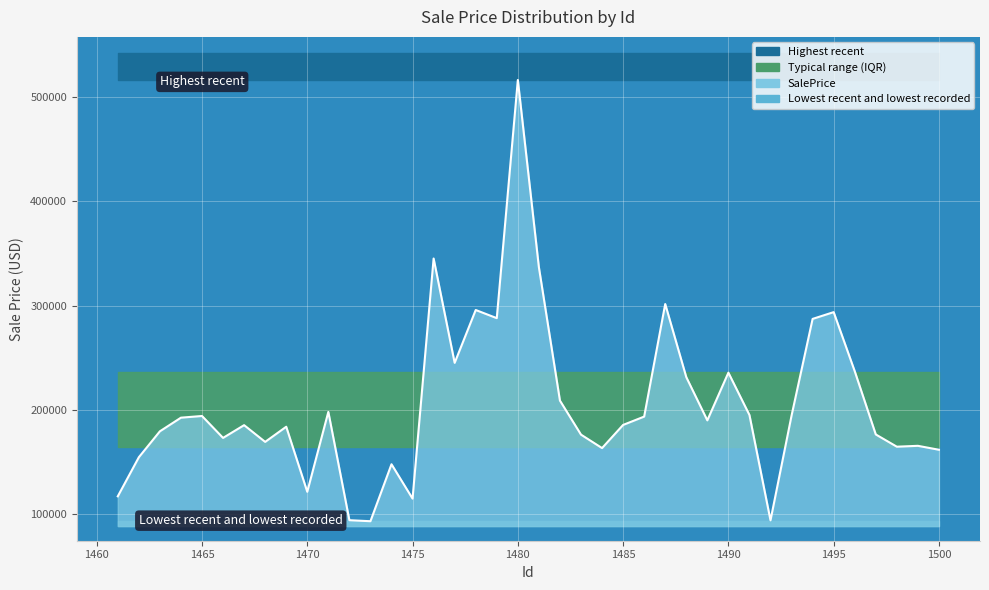

What is the smallest value displayed?

93376.7